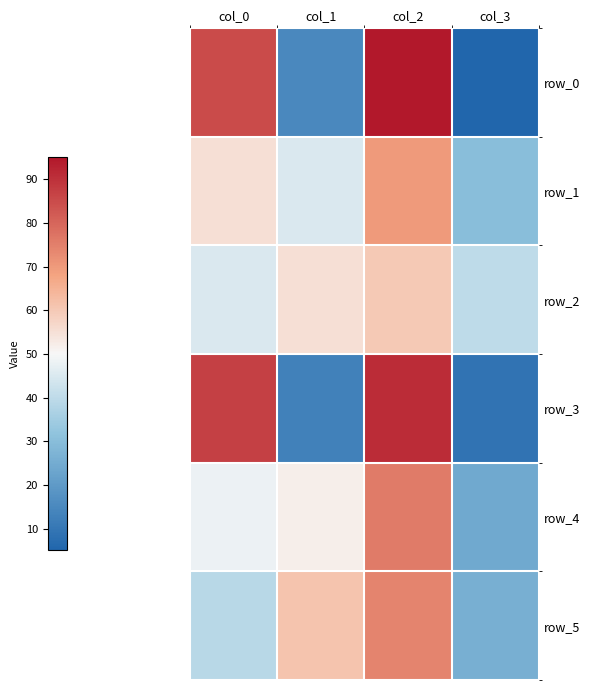

Reading left to right, extract all data points from this chart.

row_0: col_0=85	col_1=15	col_2=95	col_3=5
row_1: col_0=55	col_1=45	col_2=70	col_3=30
row_2: col_0=45	col_1=55	col_2=60	col_3=40
row_3: col_0=87	col_1=13	col_2=91	col_3=9
row_4: col_0=48	col_1=52	col_2=76	col_3=24
row_5: col_0=39	col_1=61	col_2=74	col_3=26